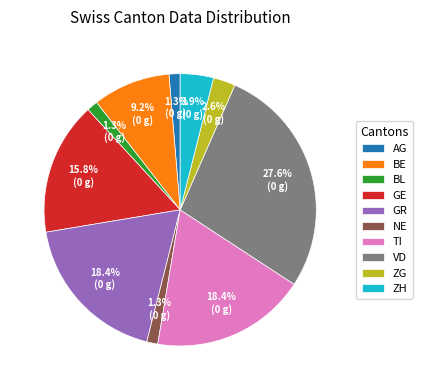

Do GE and NE together represent more than half of the pie?

No